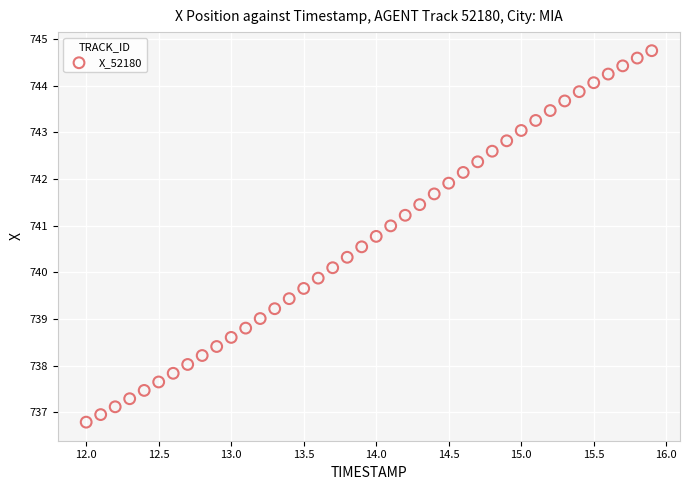

What is the range of X values (max minus min)?

3.9